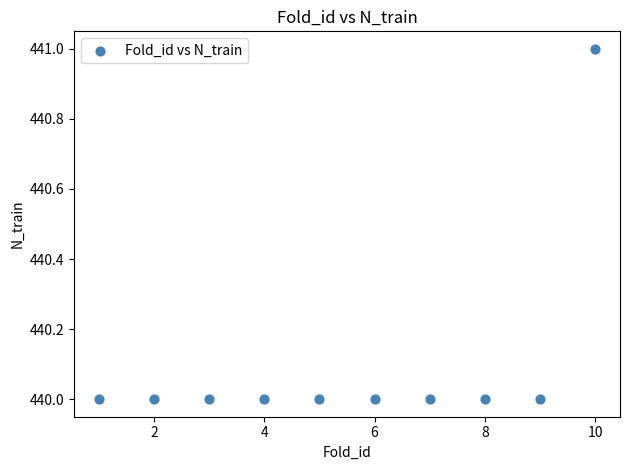

What is the average Y value?

440